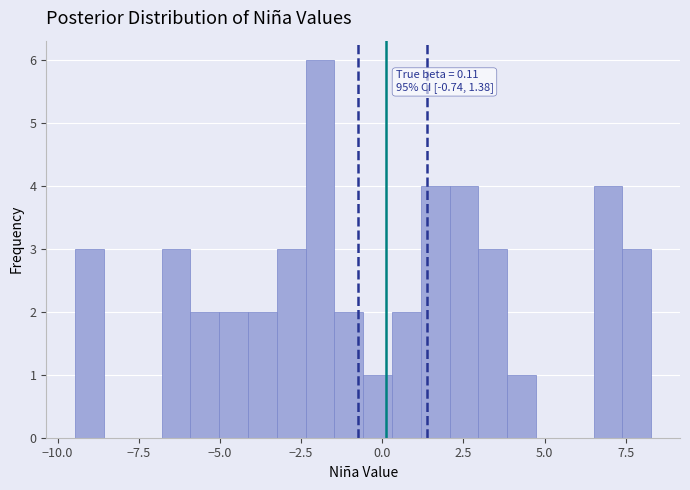

Read against the x-axis, roughly where is the centre of the tallest bar?

-2.0